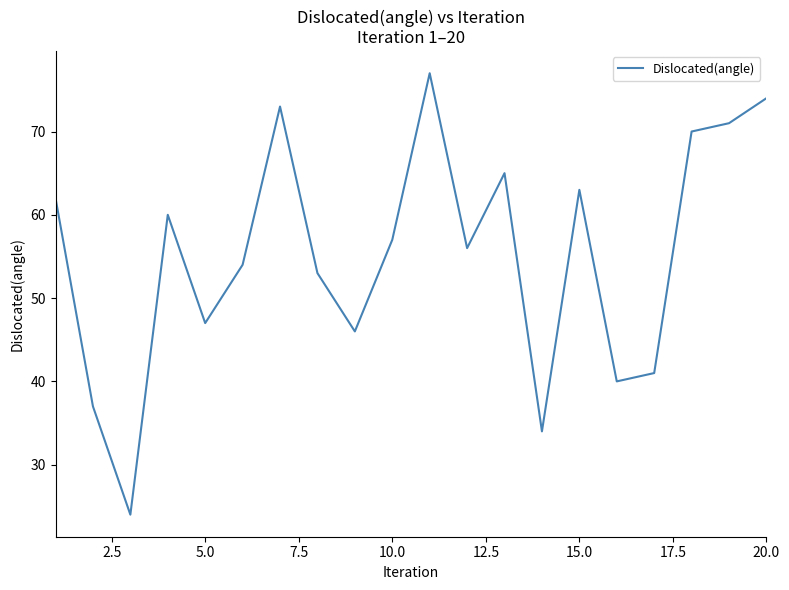

What is the difference between the maximum and minimum values?

53